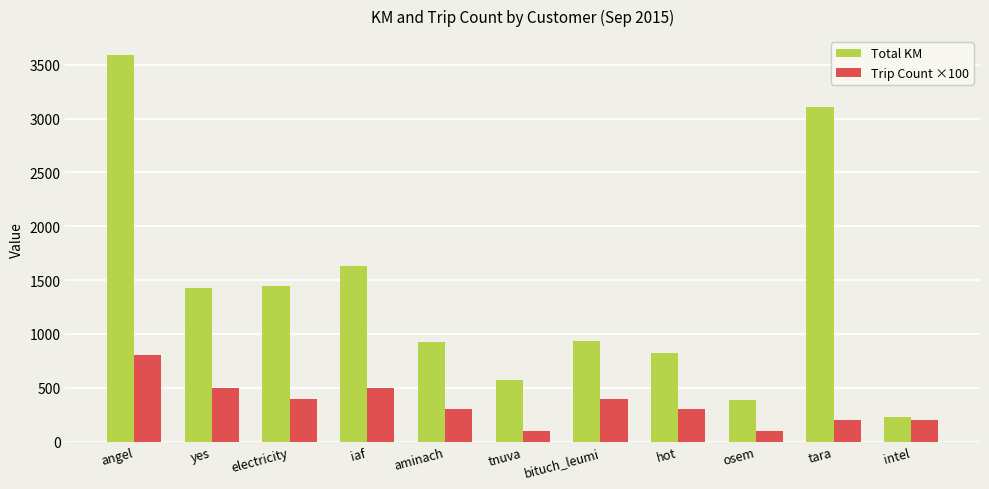

List the series in order of their peak value, highest first.

Total KM, Trip Count ×100